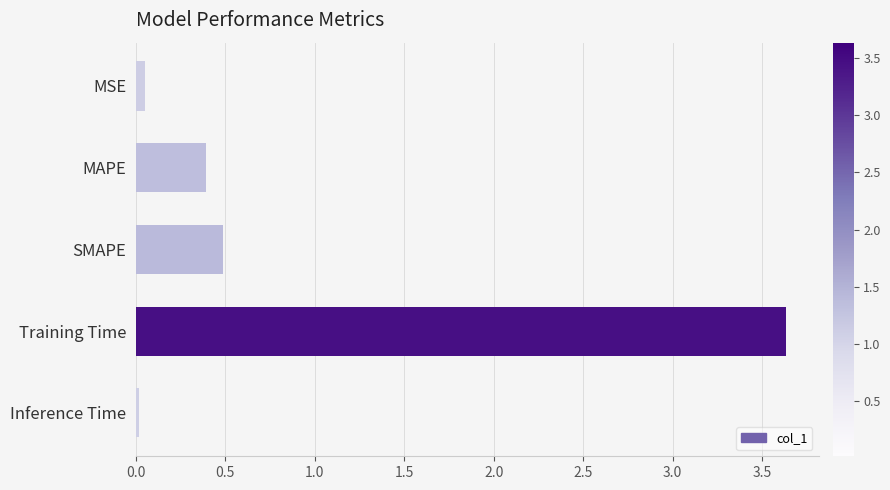

What is the average value?

0.9